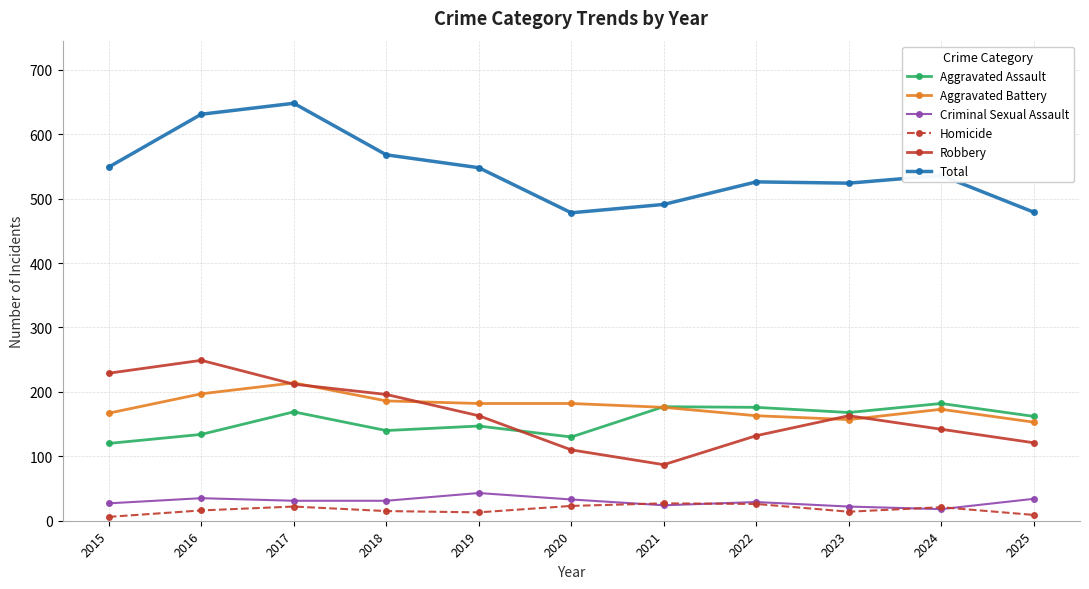

Which series has the largest total across all categories?

Total